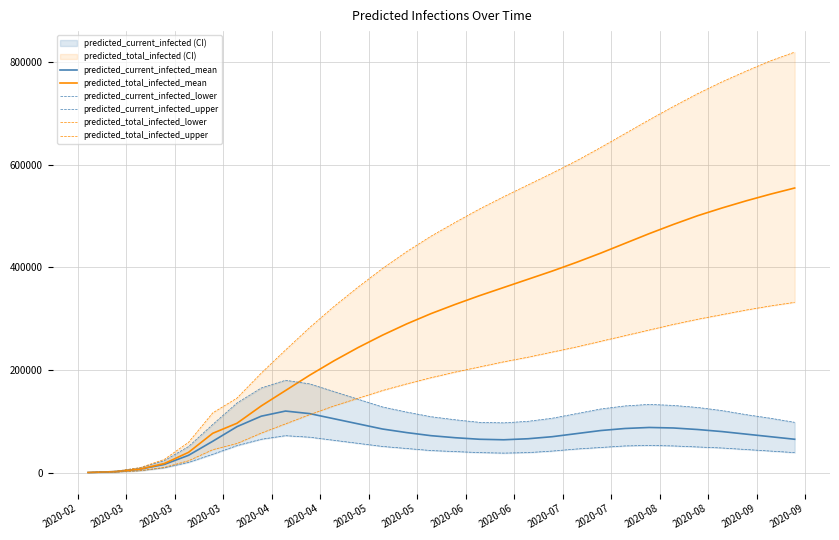

At how many categories does at least one series exceed 203274?

22